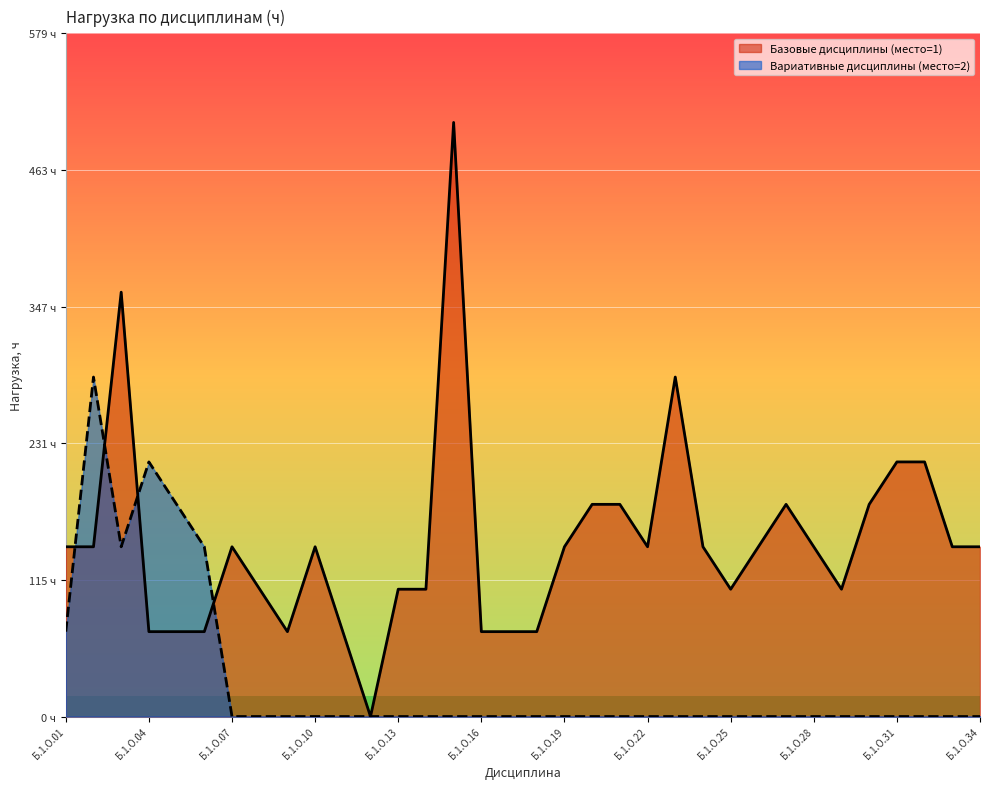

Which category has the highest value in the Базовые дисциплины (место=1) series?

Б.1.О.15